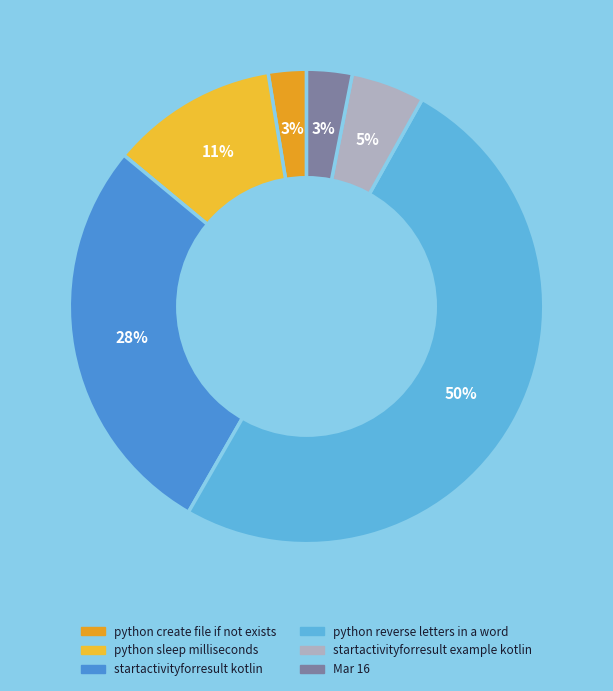

How many segments does this pie chart have?

6